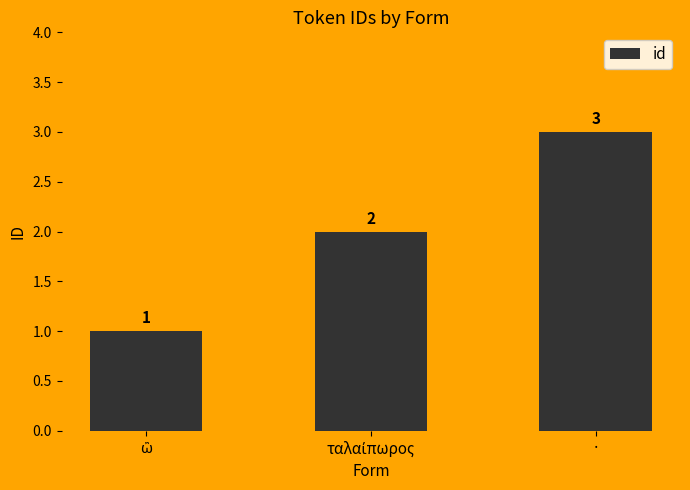

How many values are between 1 and 3?

3